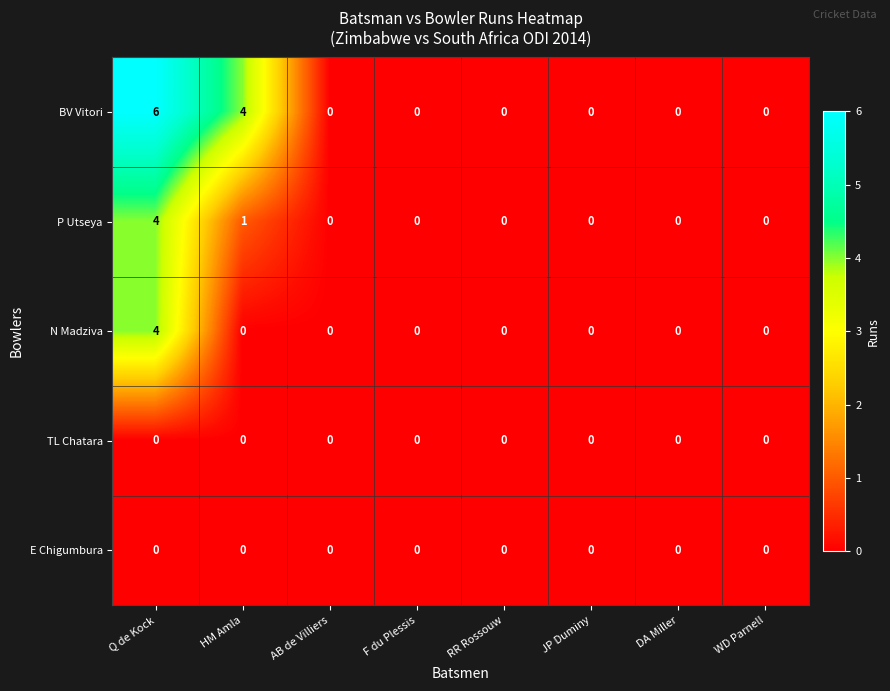

The value of P Utseya at F du Plessis is 0. True or false?

True